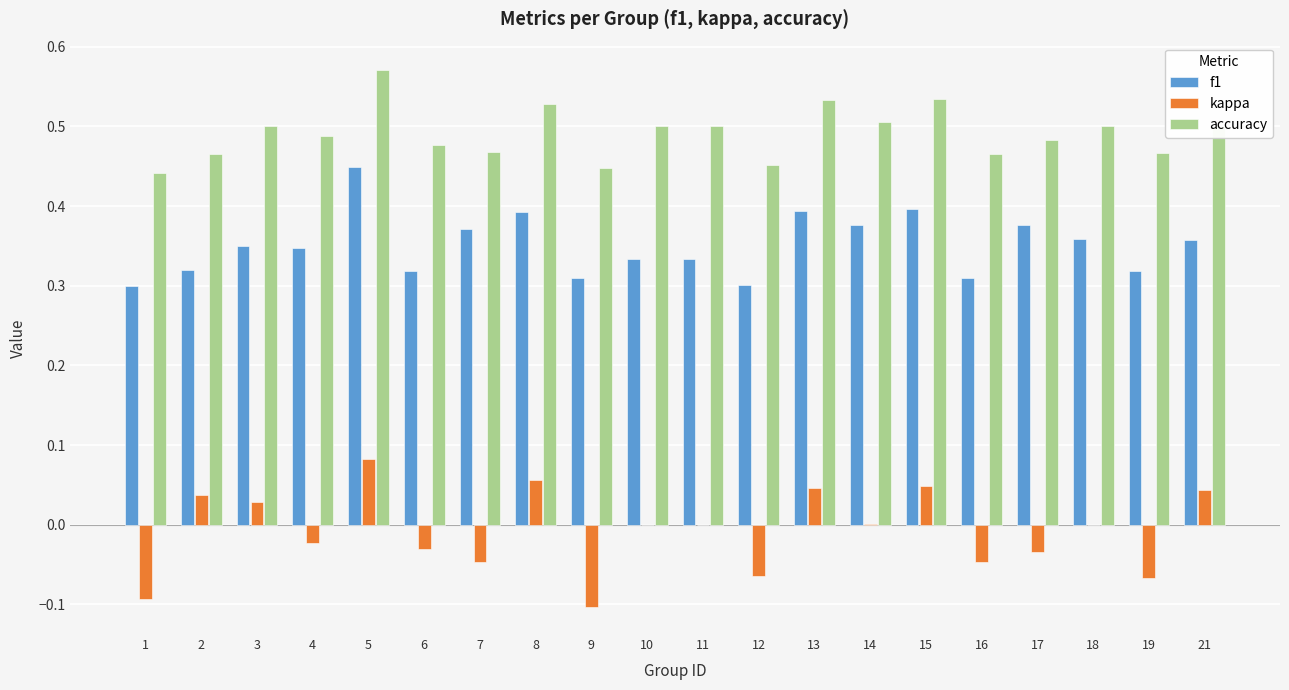

Is it true that accuracy equals 0.8 at 21?

False